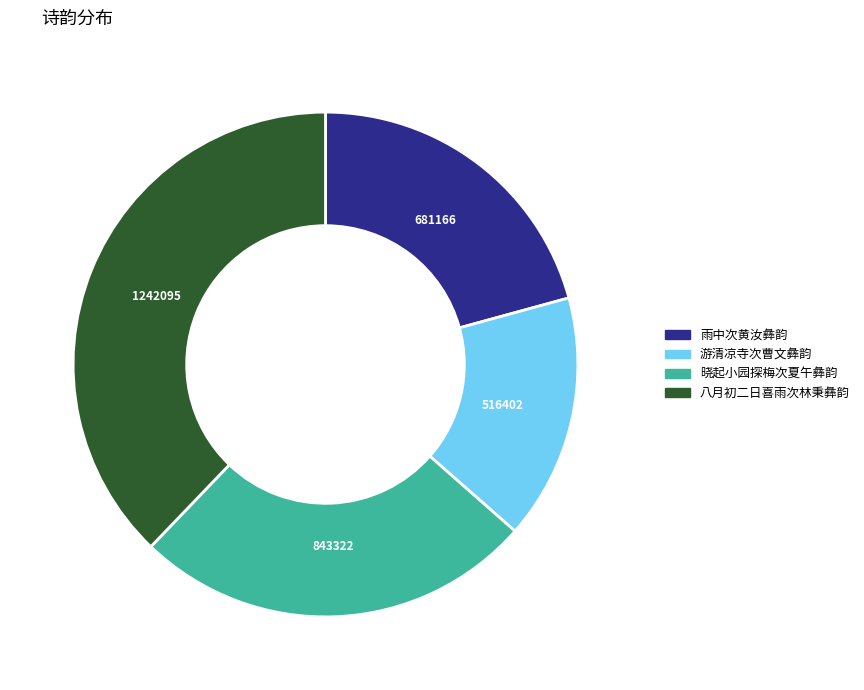

The 八月初二日喜雨次林秉彝韵 slice represents 38% of the pie. True or false?

True